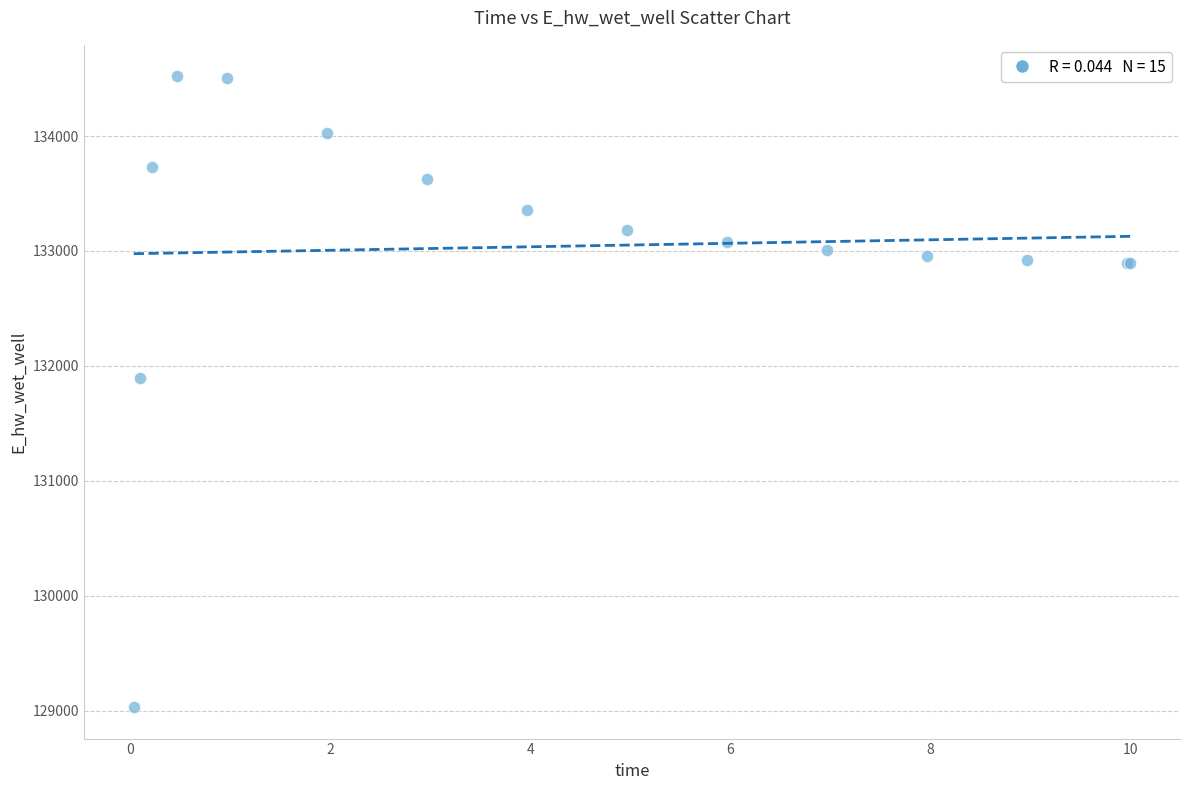

What Y value in the scatter plot is closest to 131775?

131894.2